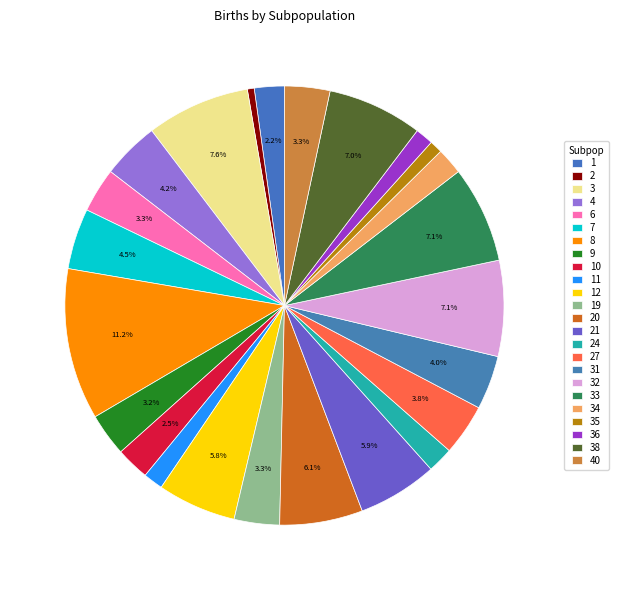

How many slices are in this pie chart?

24